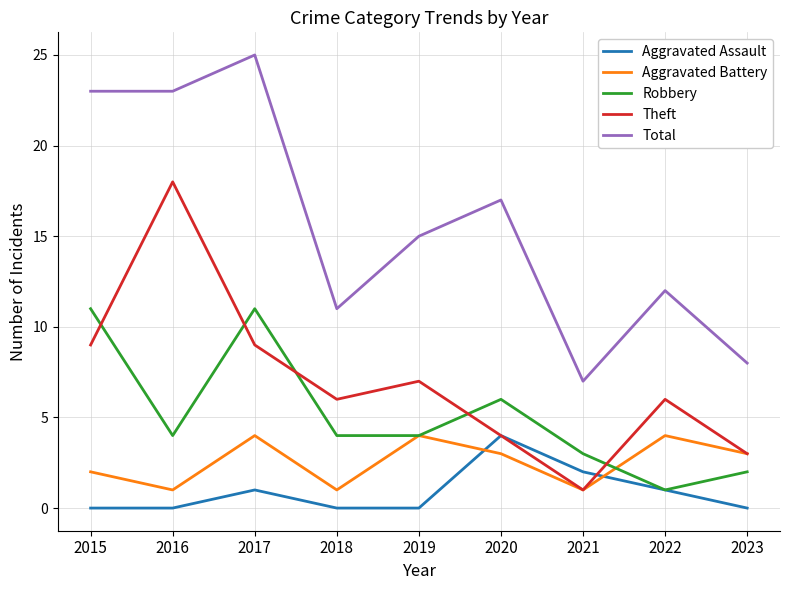

How many Robbery values are between 3 and 6?

5